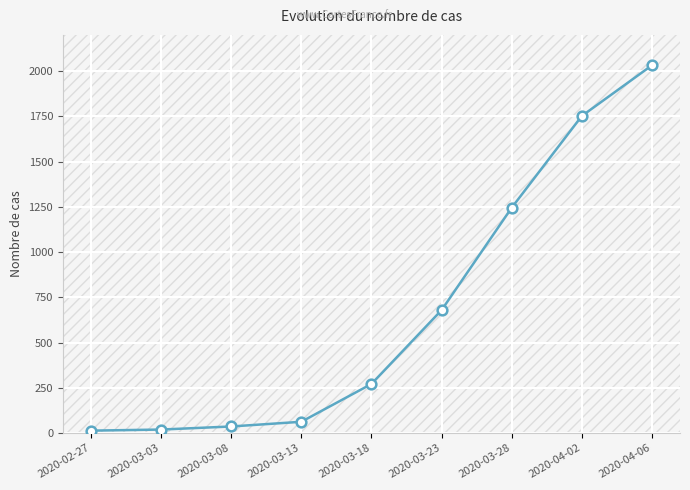

Between 2020-03-03 and 2020-03-13, which is larger?

2020-03-13